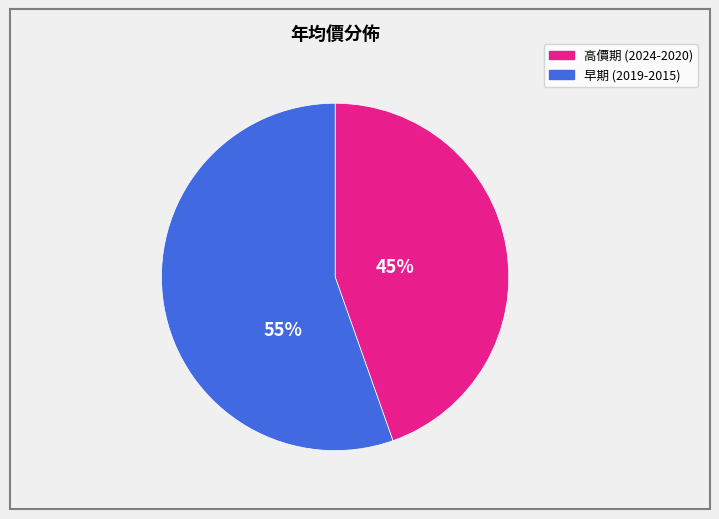

To the nearest percent, what is the average slice percentage?

50%